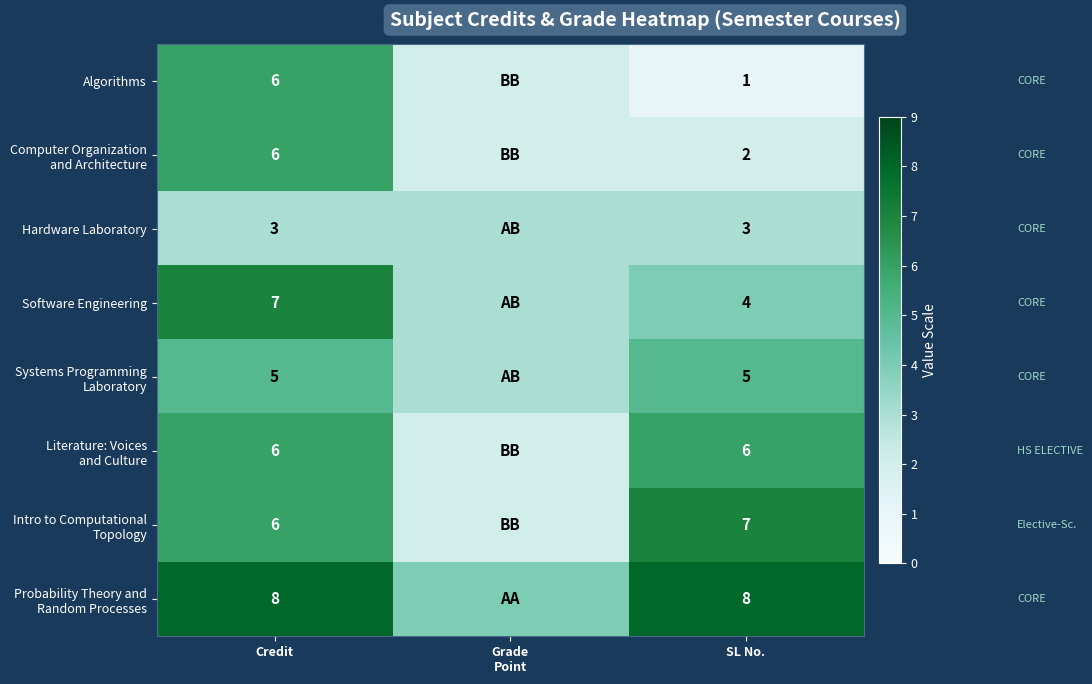

What is the total value across all series at Credit?

47